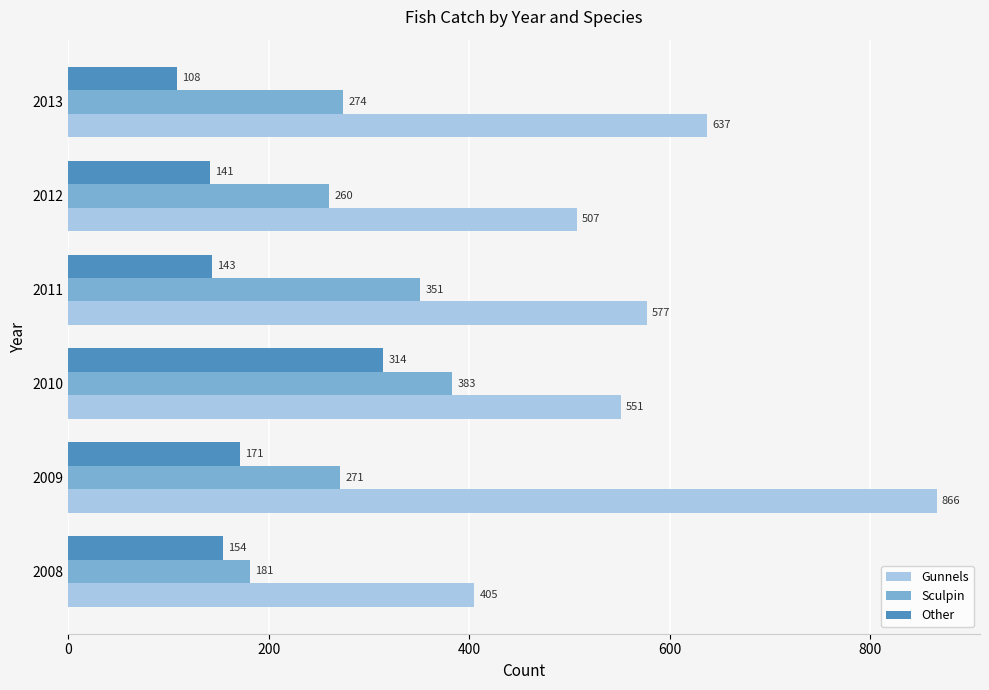

List the labels in order of Other value, largest first.

2010, 2009, 2008, 2011, 2012, 2013